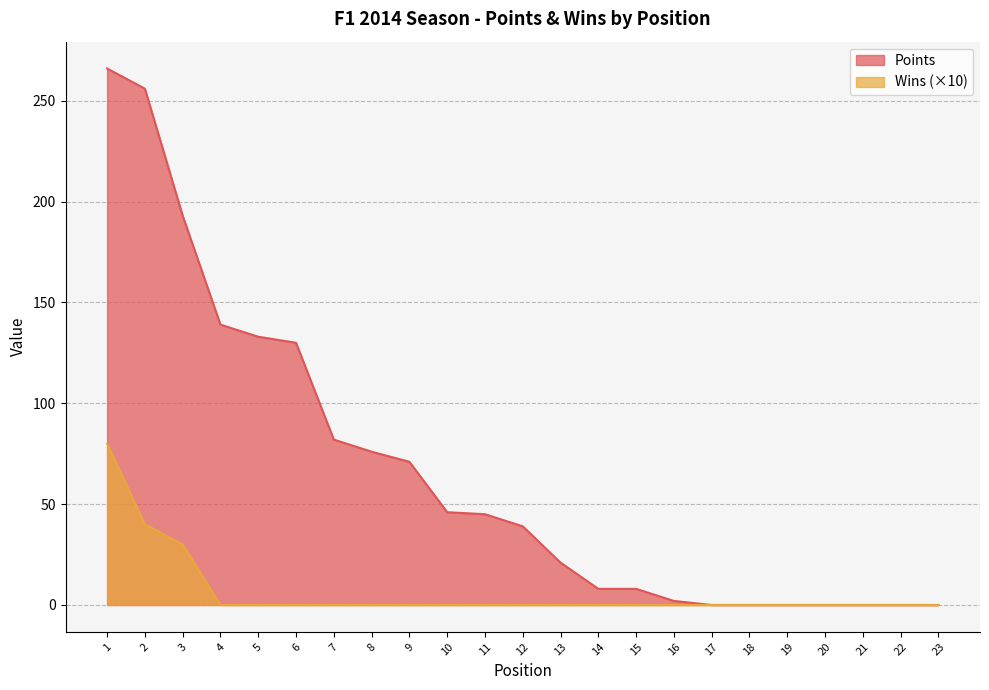

Does the chart display data point markers on the line(s)?

No